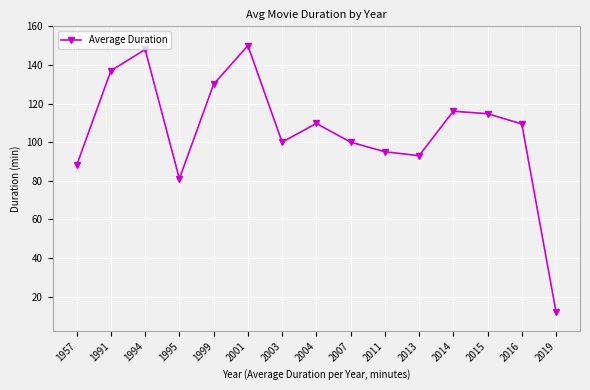

How many points are higher than both their immediate neighbors (excluding endpoints)?

4